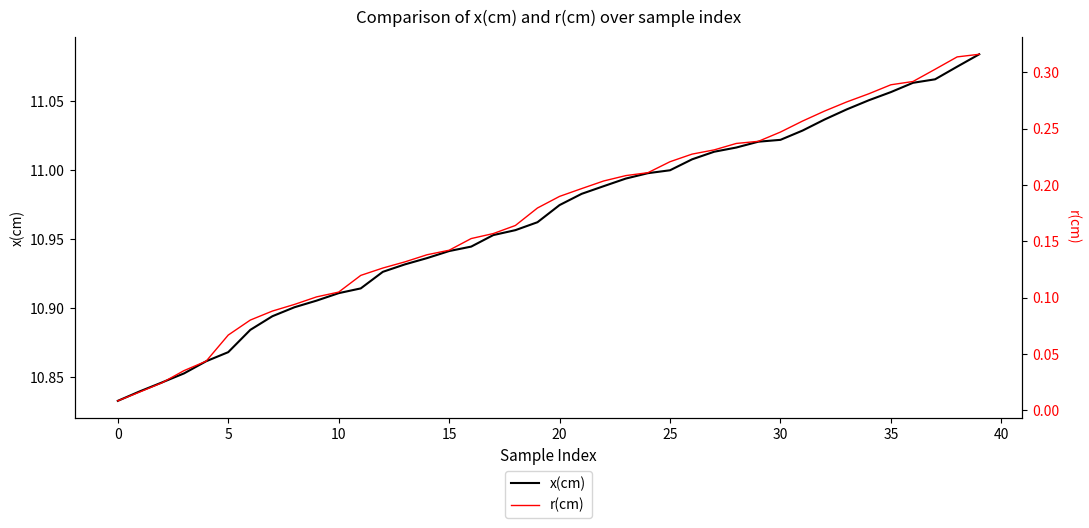

True or false: r(cm) and x(cm) intersect in this chart.

False